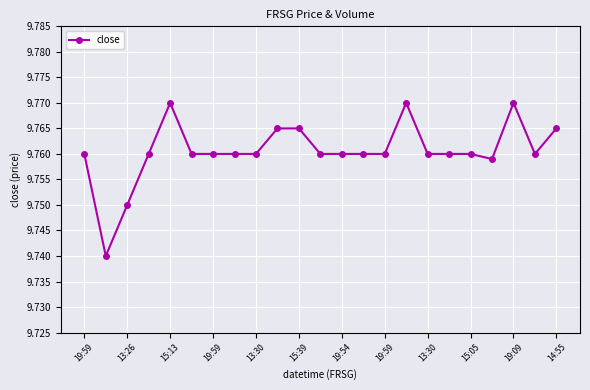

Count the values in the range 9 to 10.

23